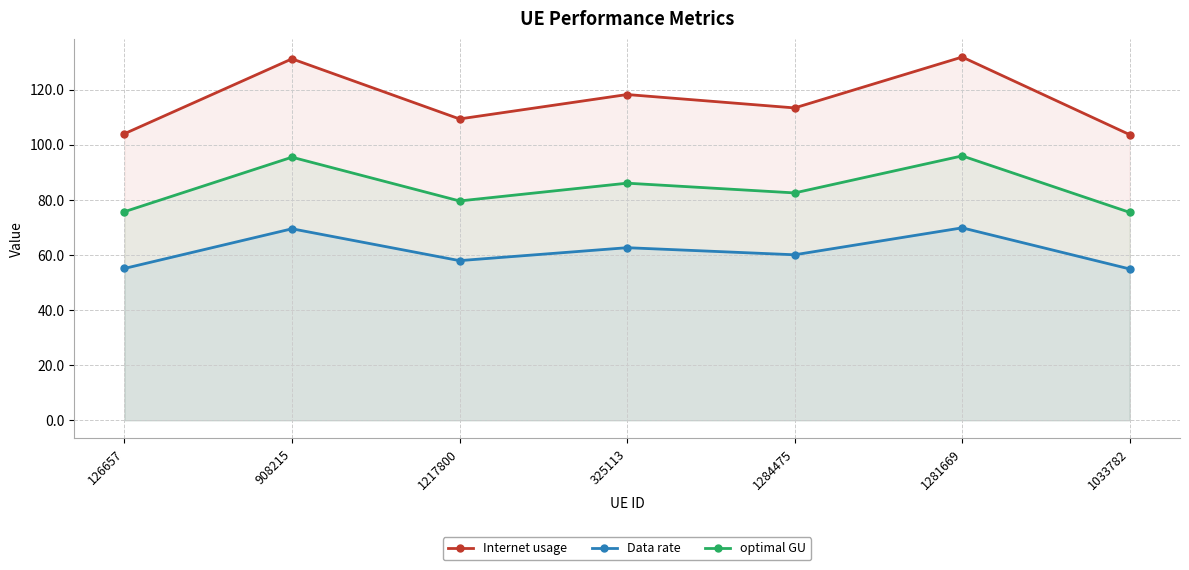

Where does the Data rate series first go above 60?

908215